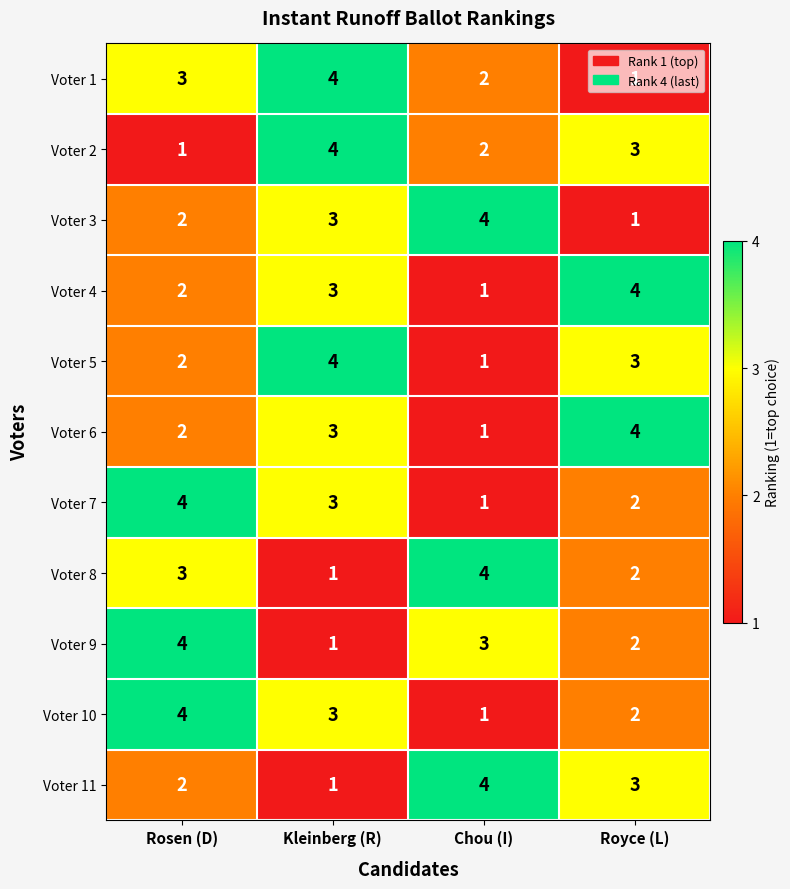

Which series changed the most between Kleinberg (R) and Royce (L)?

Voter 1